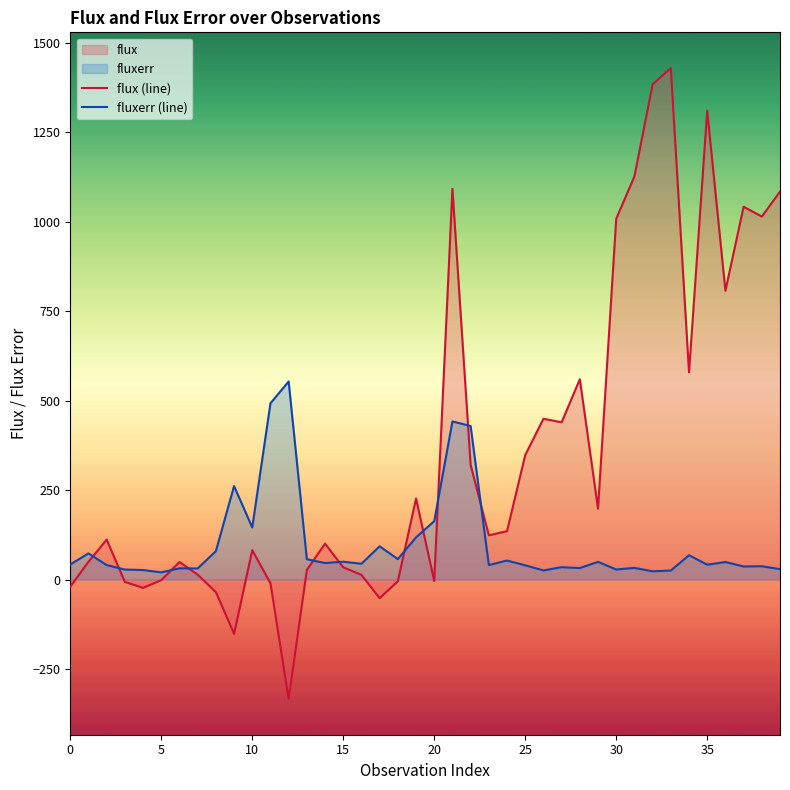

What is the difference between the maximum and second lowest values in the fluxerr (line) series?

530.3